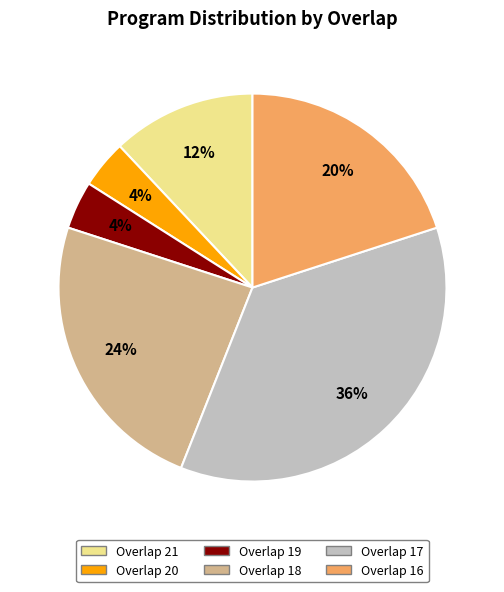

To the nearest percent, what is the difference between the largest and smallest slice percentages?

32%